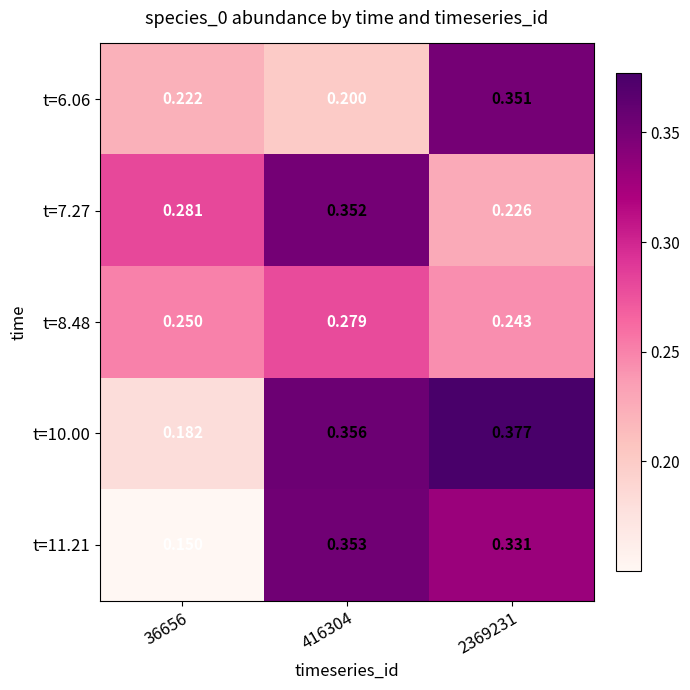

At how many categories does at least one series exceed 0?

3